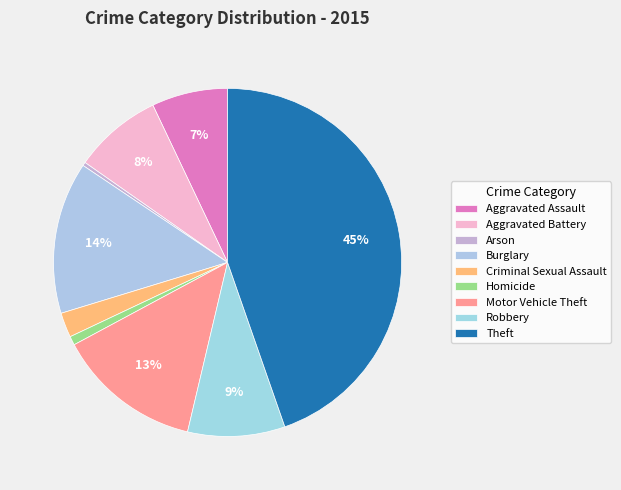

True or false: Homicide accounts for 1% of the total.

True